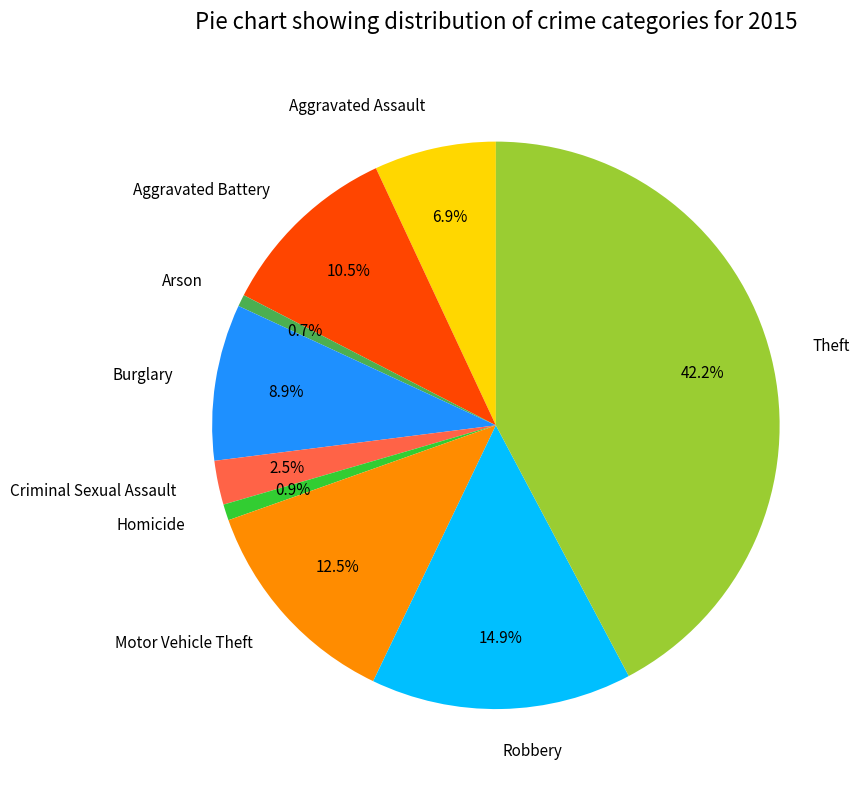

Does any single category account for the majority?

No